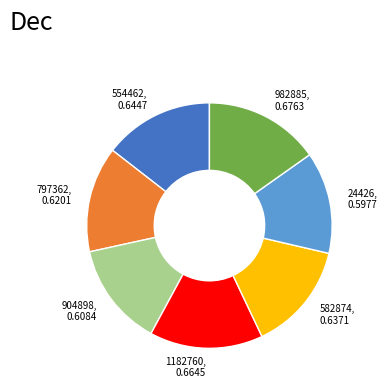

Do 982885, 0.6763 and 554462, 0.6447 together represent more than half of the pie?

No